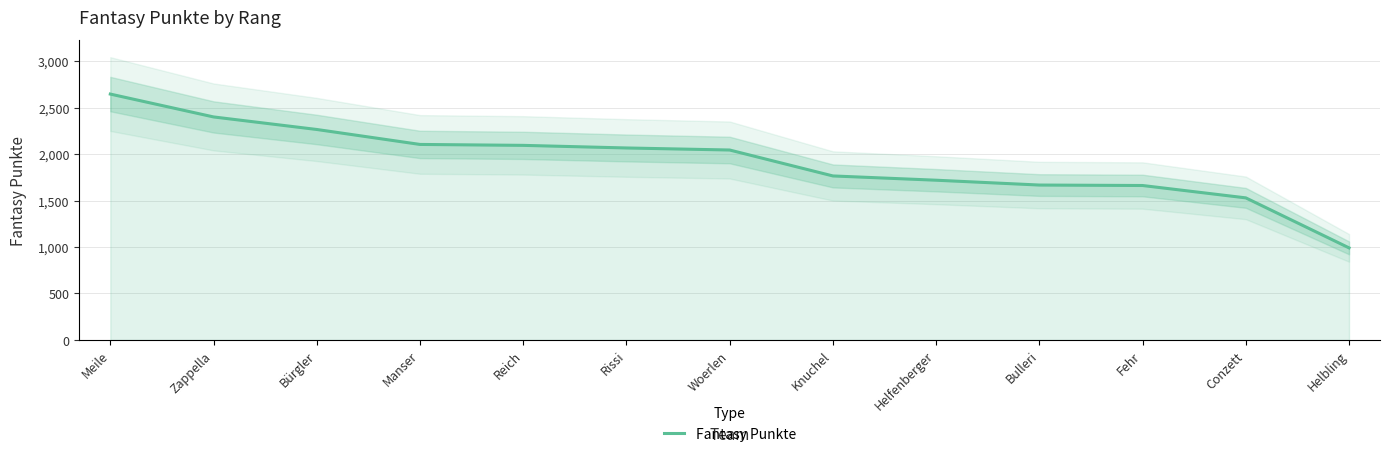

Approximately how many times larger is the value at Zappella compared to Meile?

0.9